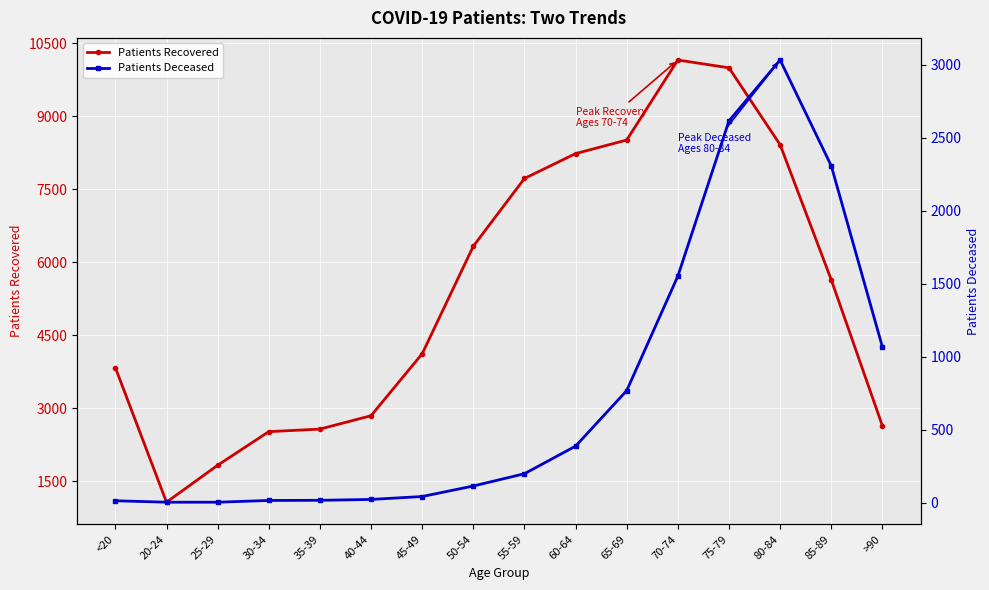

What is the spread (max minus min) of values at 20-24?

1062